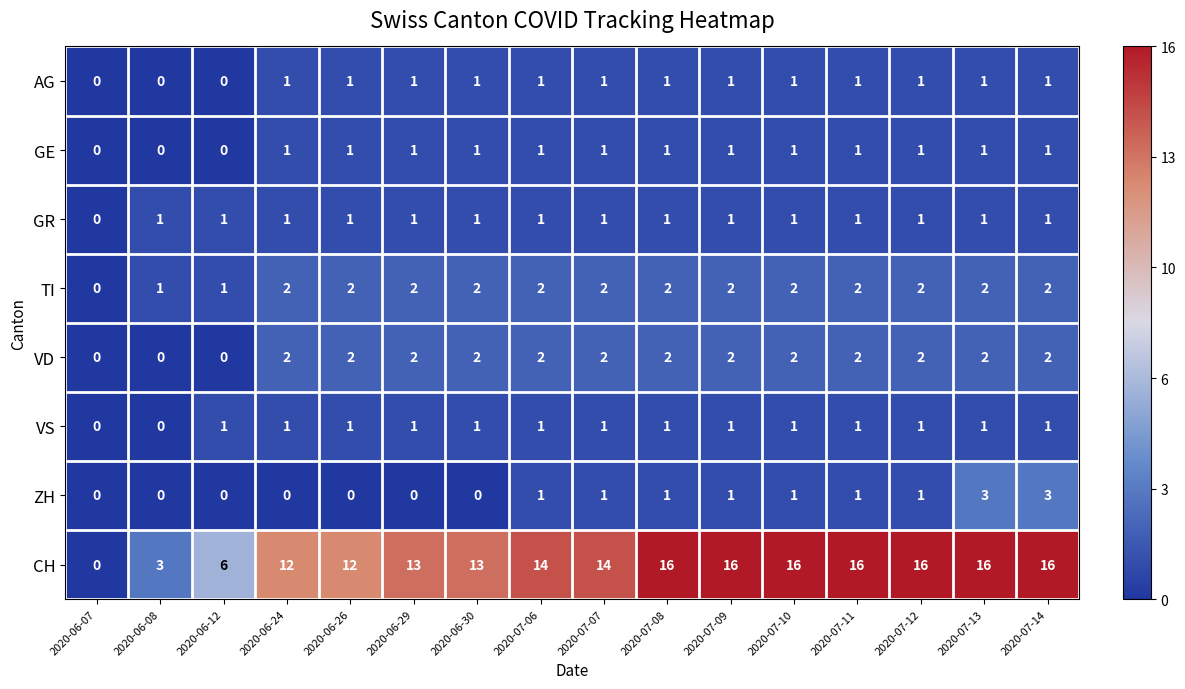

What is the total value across all series at 2020-07-11?

25